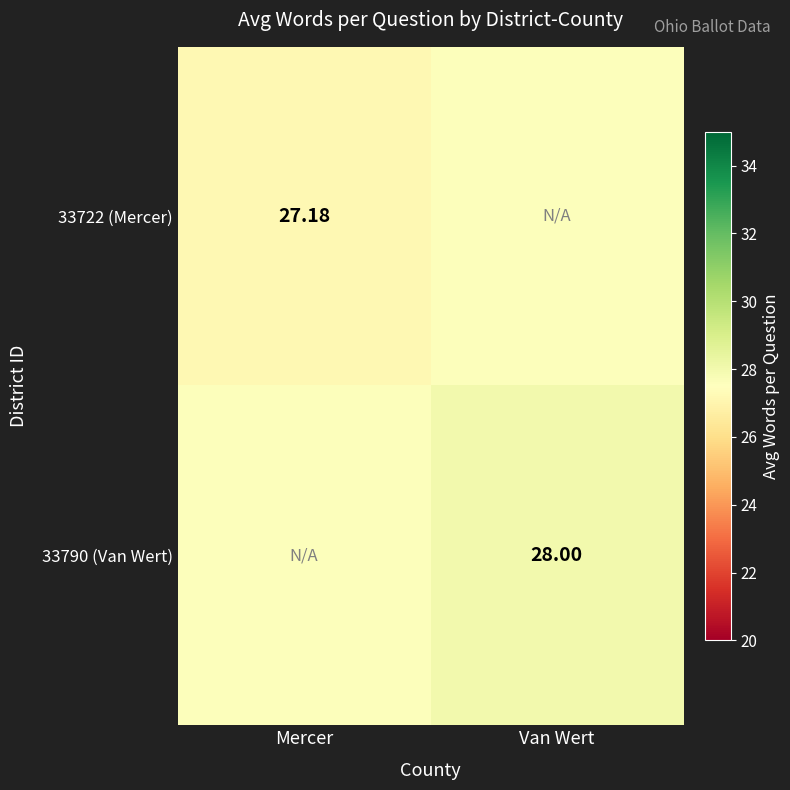

Rank the series at Van Wert from highest to lowest value.

33790 (Van Wert), 33722 (Mercer)